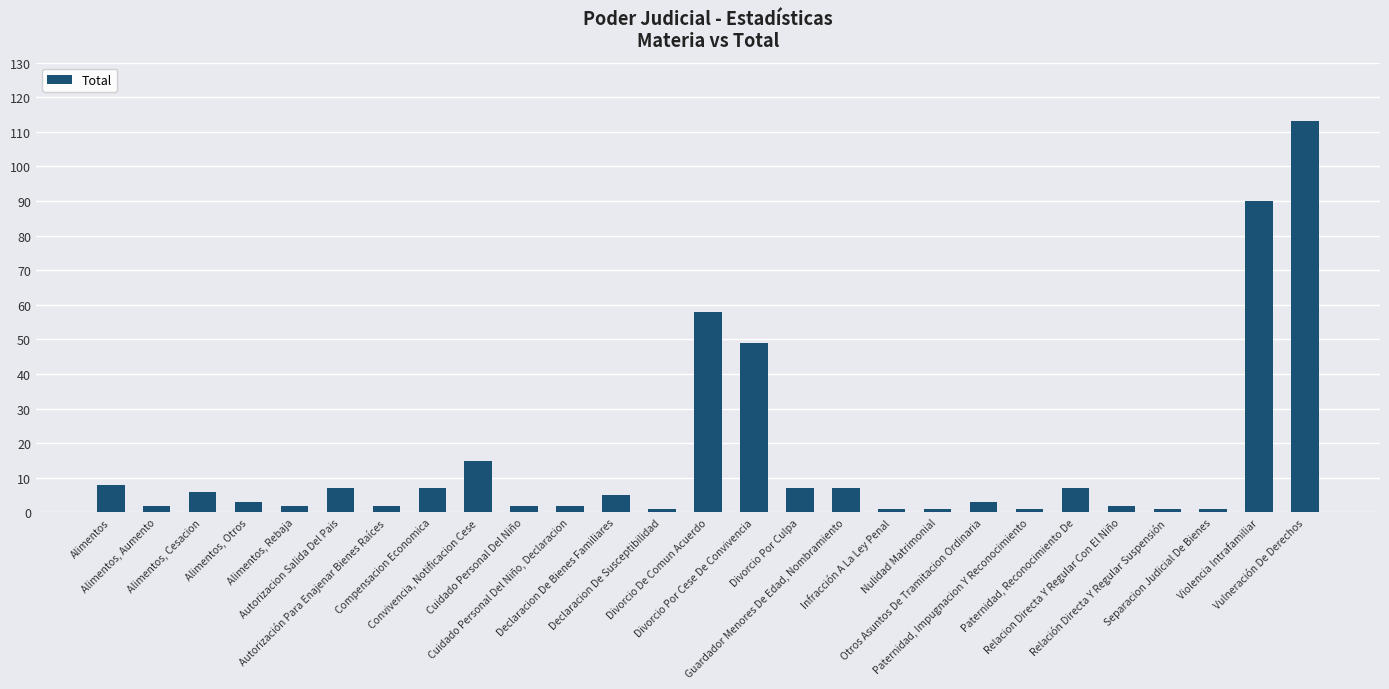

Reading left to right, transcribe all the data shown in this chart.

Alimentos=8	Alimentos, Aumento=2	Alimentos, Cesacion=6	Alimentos, Otros=3	Alimentos, Rebaja=2	Autorizacion Salida Del Pais=7	Autorización Para Enajenar Bienes Raíces=2	Compensacion Economica=7	Convivencia, Notificacion Cese=15	Cuidado Personal Del Niño=2	Cuidado Personal Del Niño, Declaracion=2	Declaracion De Bienes Familiares=5	Declaracion De Susceptibilidad=1	Divorcio De Comun Acuerdo=58	Divorcio Por Cese De Convivencia=49	Divorcio Por Culpa=7	Guardador Menores De Edad, Nombramiento=7	Infracción A La Ley Penal=1	Nulidad Matrimonial=1	Otros Asuntos De Tramitacion Ordinaria=3	Paternidad, Impugnacion Y Reconocimiento=1	Paternidad, Reconocimiento De=7	Relacion Directa Y Regular Con El Niño=2	Relación Directa Y Regular Suspensión=1	Separacion Judicial De Bienes=1	Violencia Intrafamiliar=90	Vulneración De Derechos=113